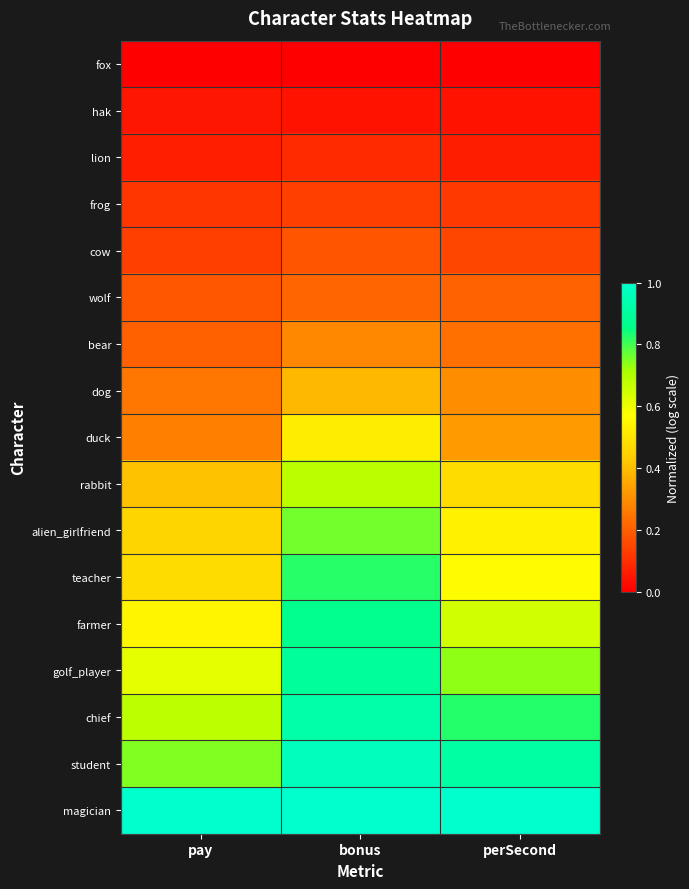

At how many categories does at least one series exceed 0?

3